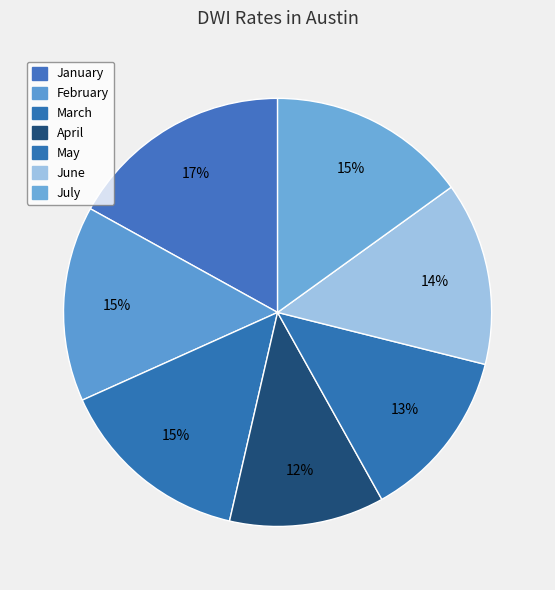

Count the number of slices in the pie.

7